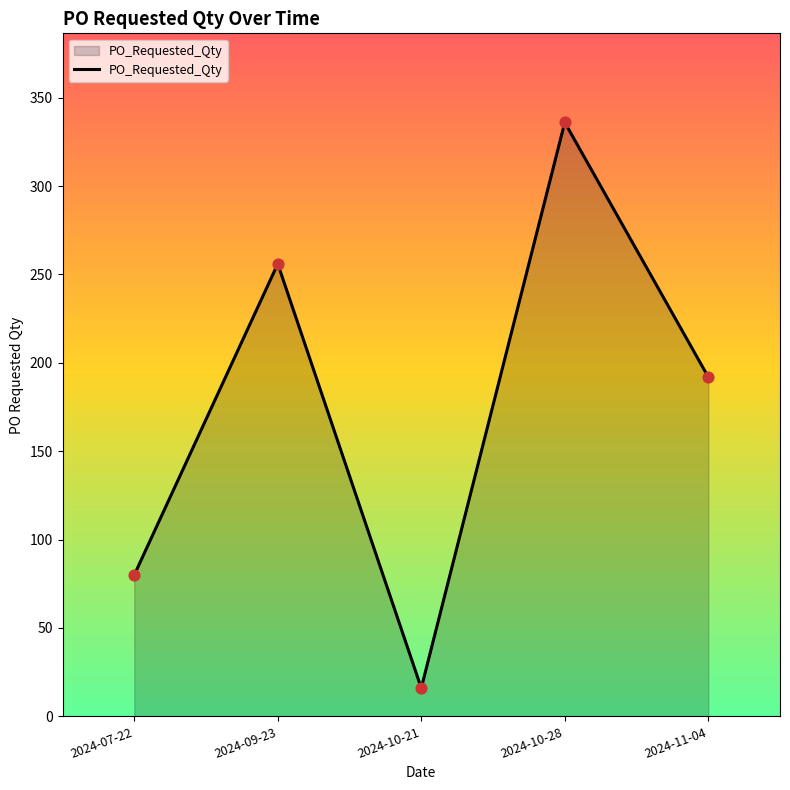

What is the ratio of the value at 2024-10-28 to the value at 2024-07-22?

4.2